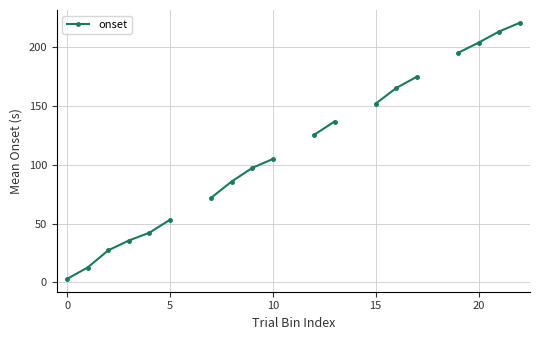

Is it true that the value at 7 is 42.2?

False